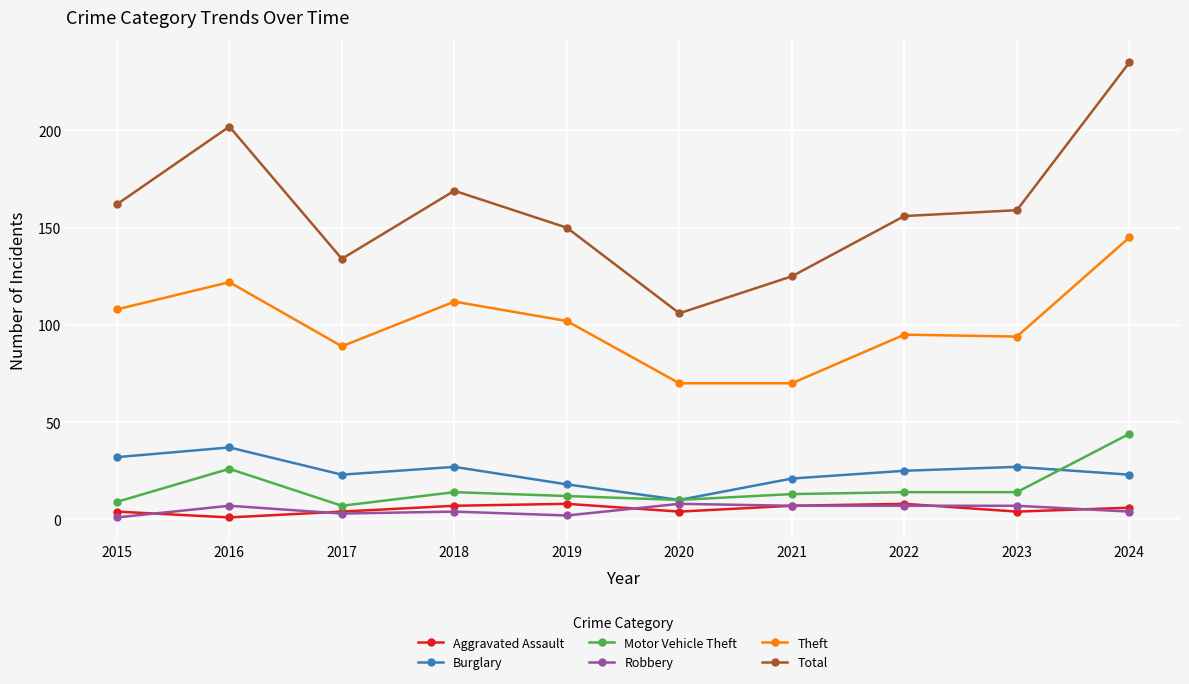

True or false: Burglary has more than 2 interior local peaks.

True